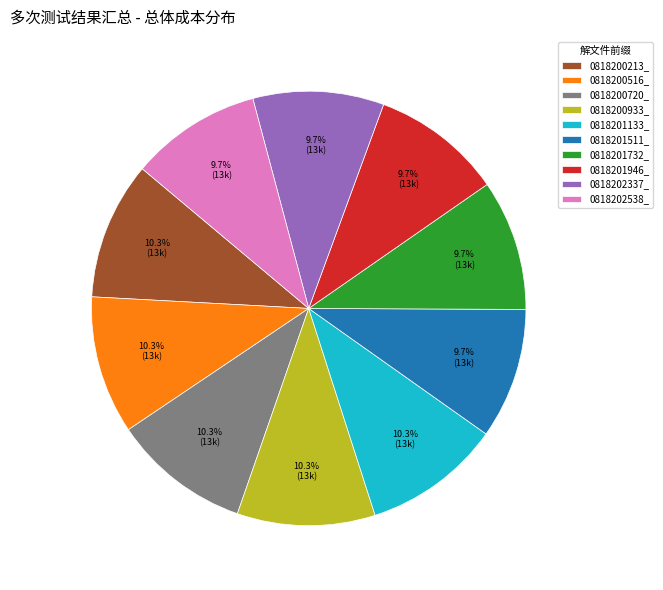

Is it true that 0818202538_ is 18% of the pie?

False